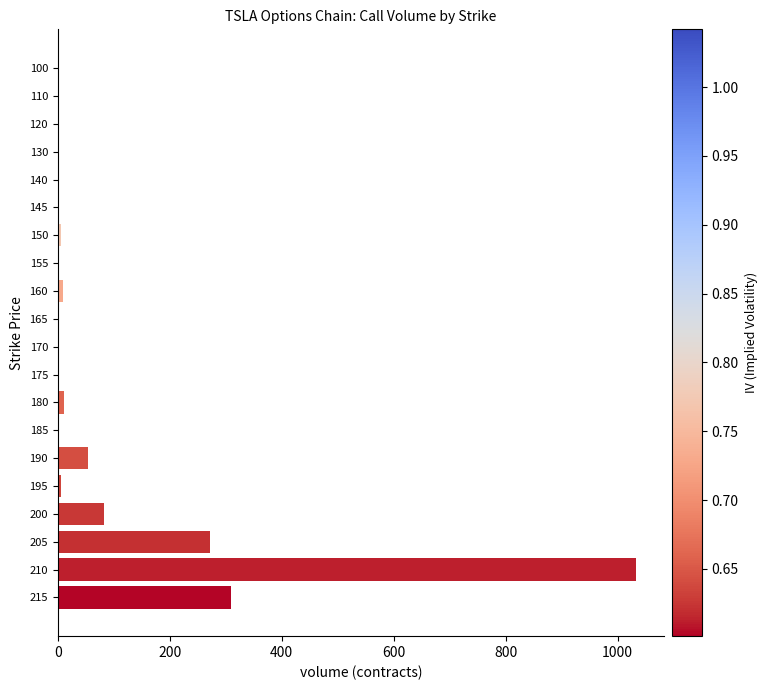

What is the change in value from 205 to 215?

+38